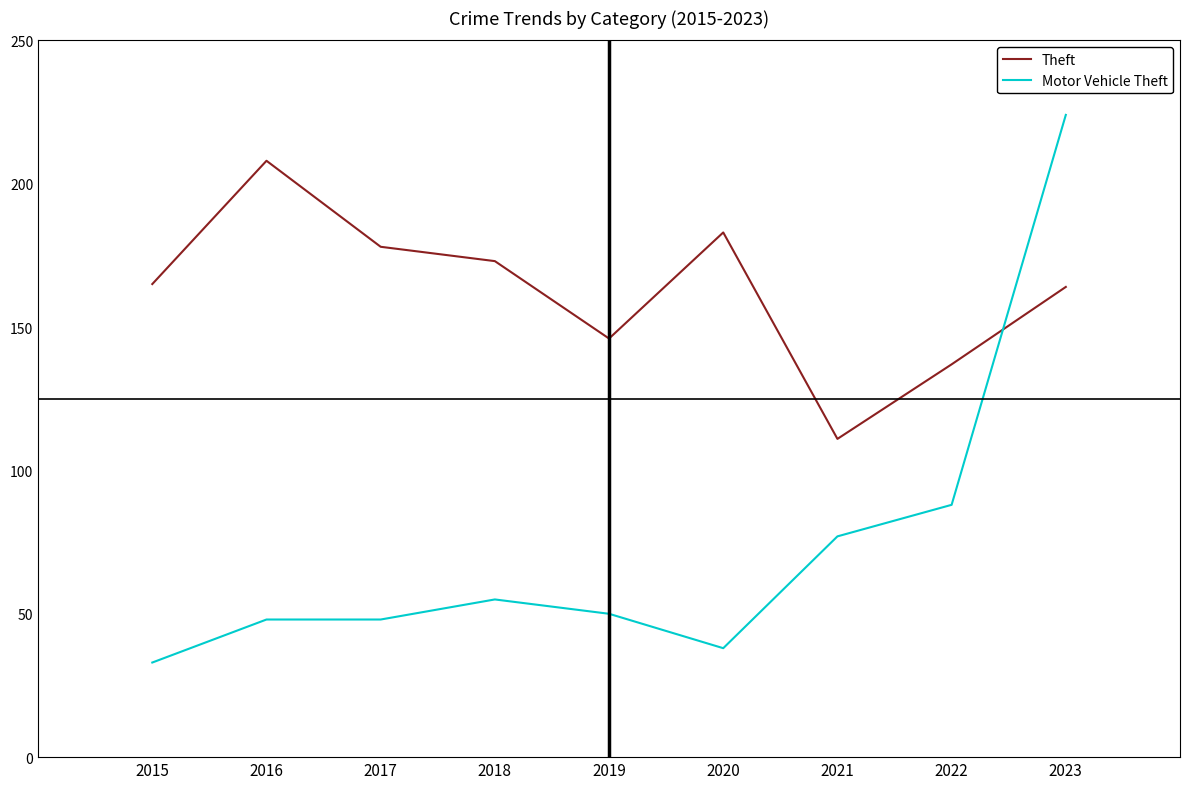

True or false: Motor Vehicle Theft has a value of 55 at 2018.

True